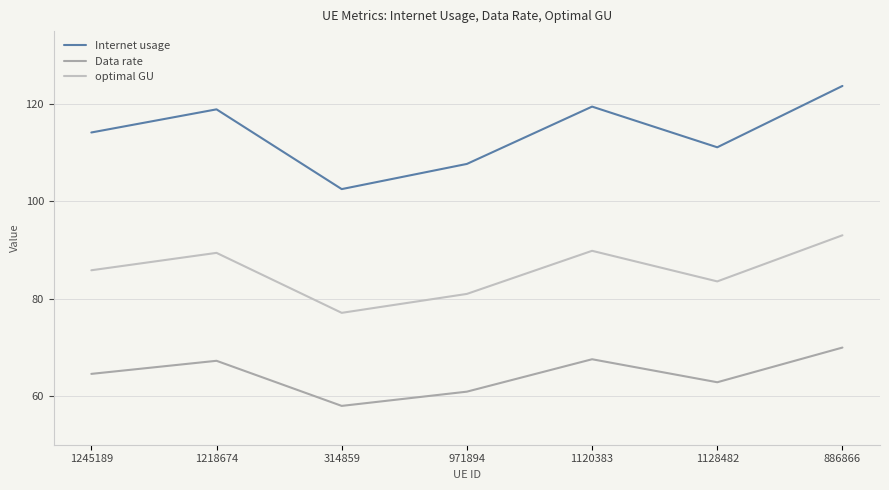

Between 1120383 and 1128482, which series saw the biggest shift?

Internet usage